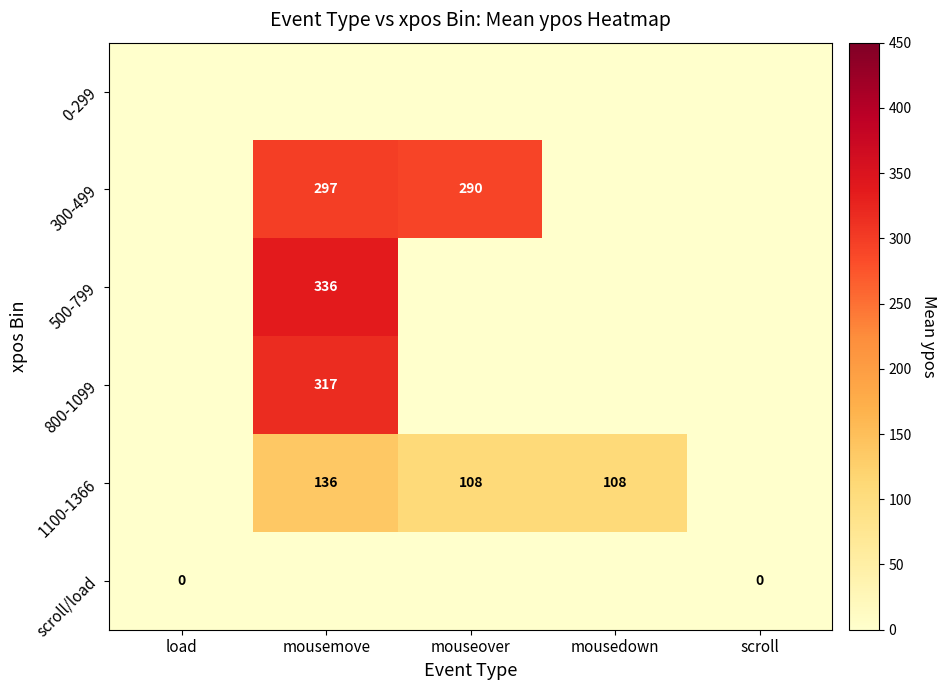

How many positive values does the 500-799 series have?

1